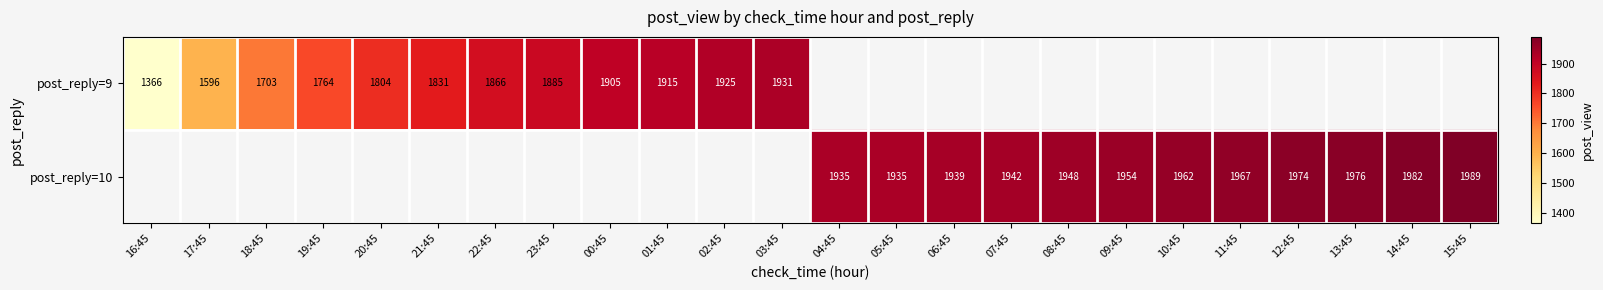

The value of post_reply=9 at 21:45 is 1831. True or false?

True